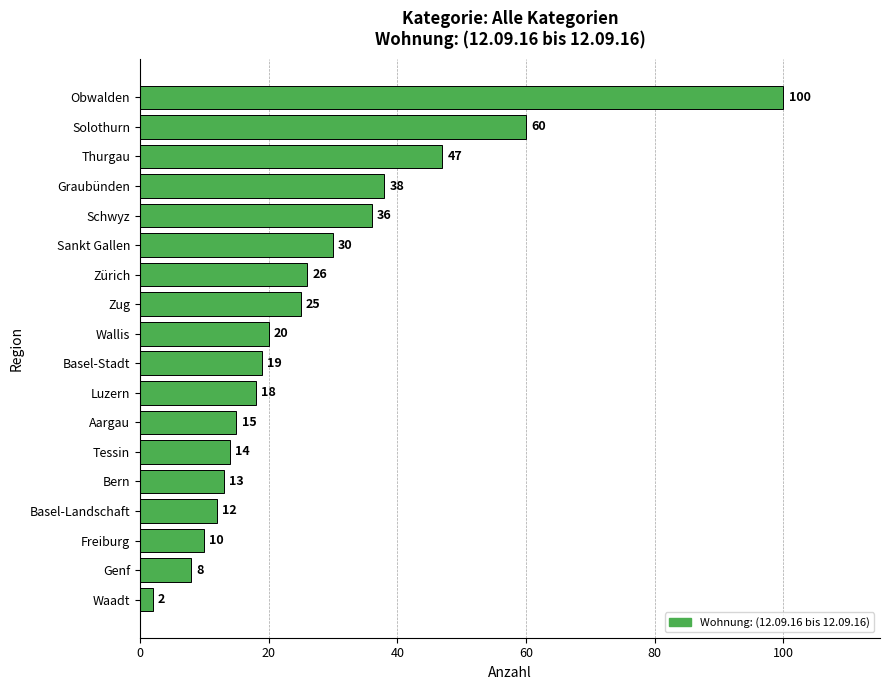

What is the difference between the maximum and minimum values?

98